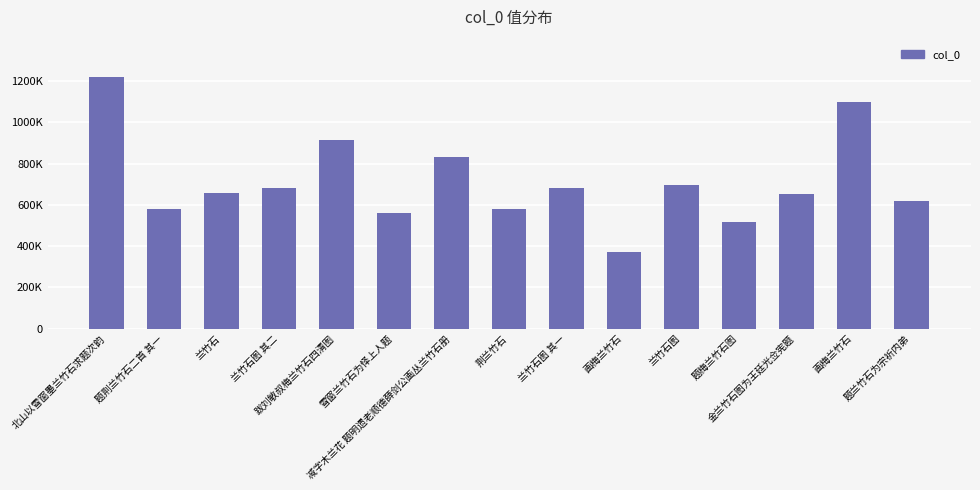

List the labels in order of value, largest first.

北山以雪窗墨兰竹石求题次韵, 画梅兰竹石, 跋刘敏叔梅兰竹石四清图, 减字木兰花 题明遗老顺德薛剑公画丛兰竹石册, 兰竹石图, 兰竹石图 其二, 兰竹石图 其一, 兰竹石, 金兰竹石图为王廷光佥宪题, 题兰竹石为宗祈内弟, 荆兰竹石, 题荆兰竹石二首 其一, 雪窗兰竹石为怿上人题, 题梅兰竹石图, 画梅兰竹石